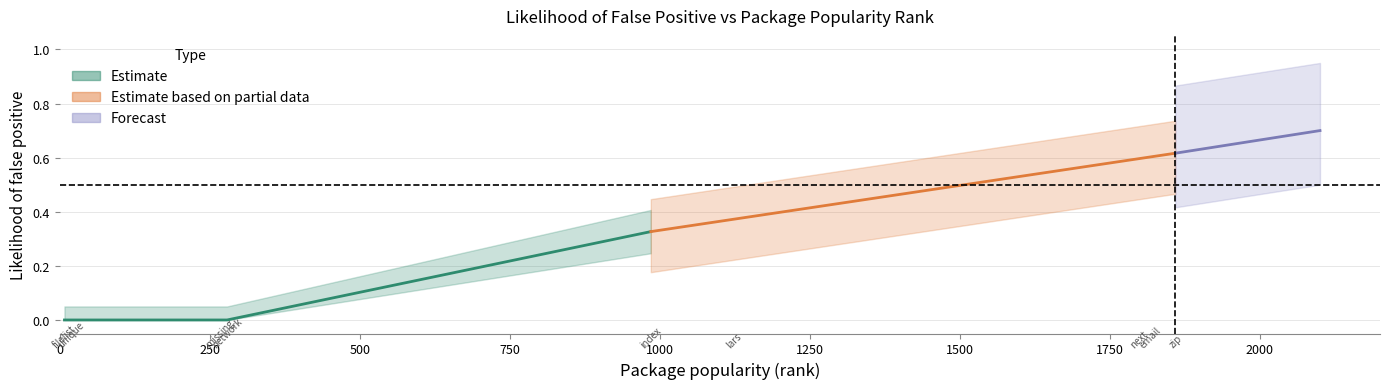

What is the sum of all values?

2.5